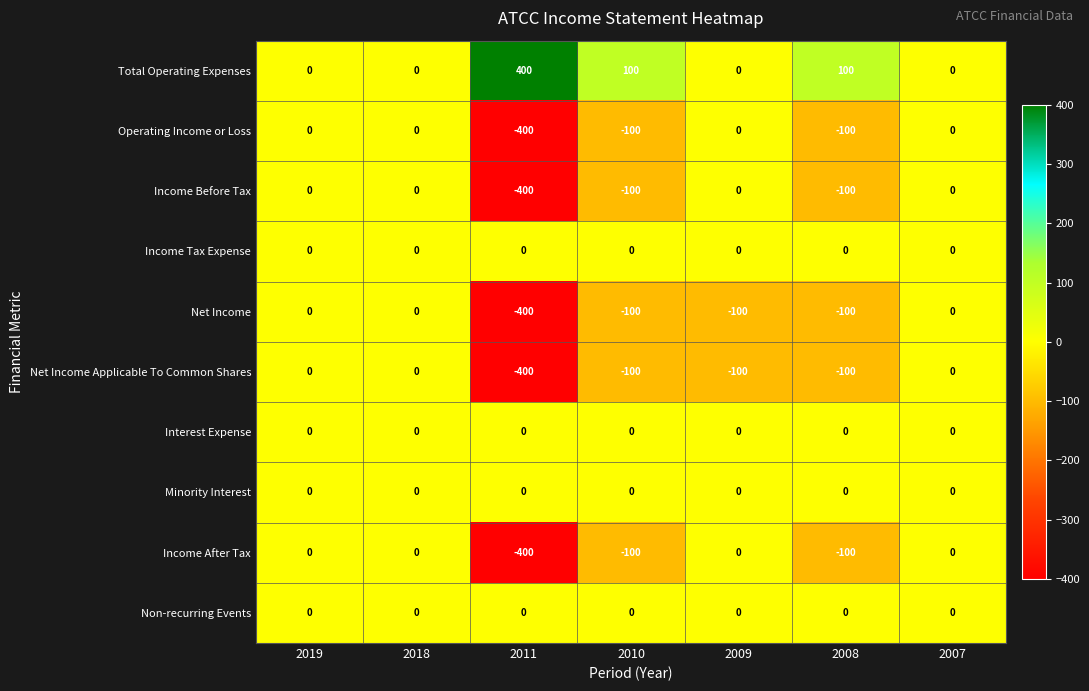

What is the greatest value displayed?

400